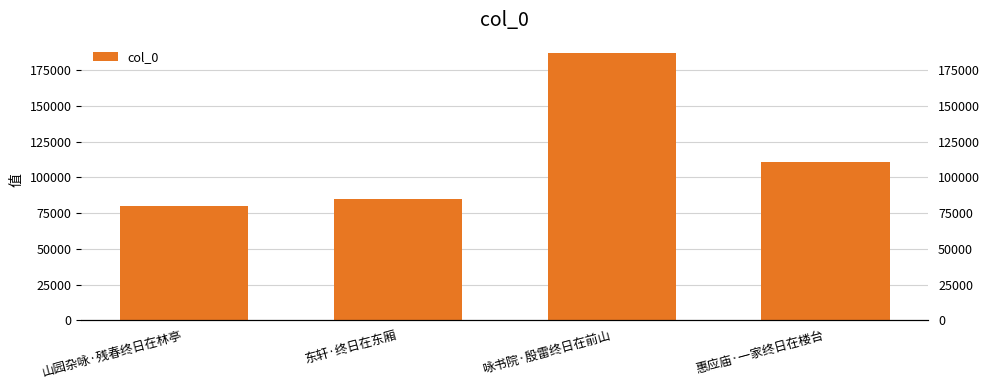

What is the change in value from 山园杂咏·残春终日在林亭 to 咏书院·殷雷终日在前山?

+106964